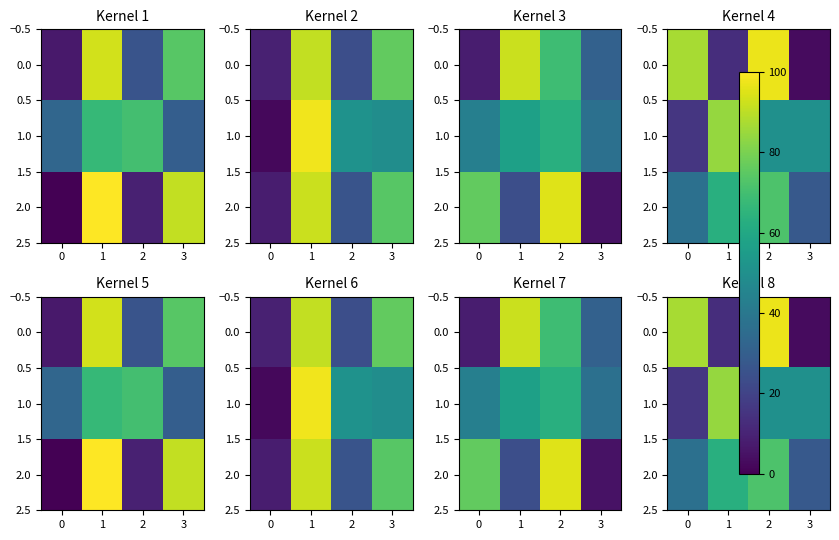

Is it true that 1.0 equals 89 at 2?

False